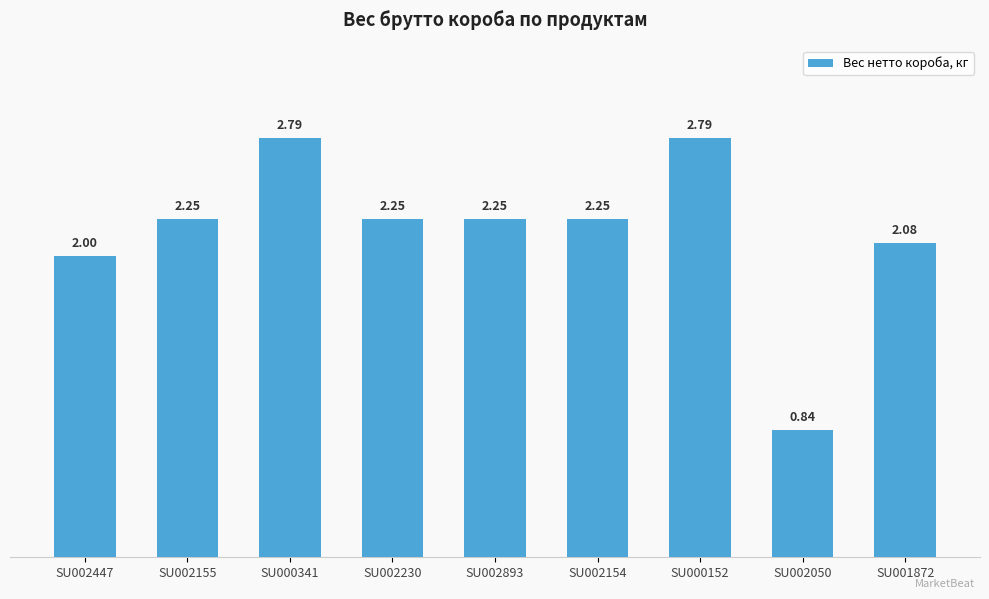

What is the sum of all values?

19.5